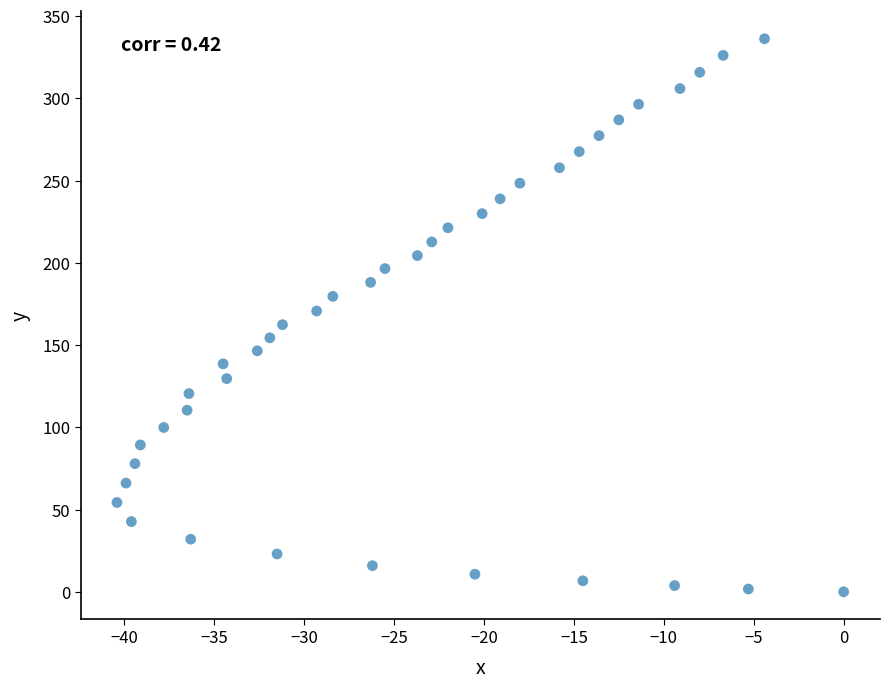

What is the range of X values (max minus min)?

40.4